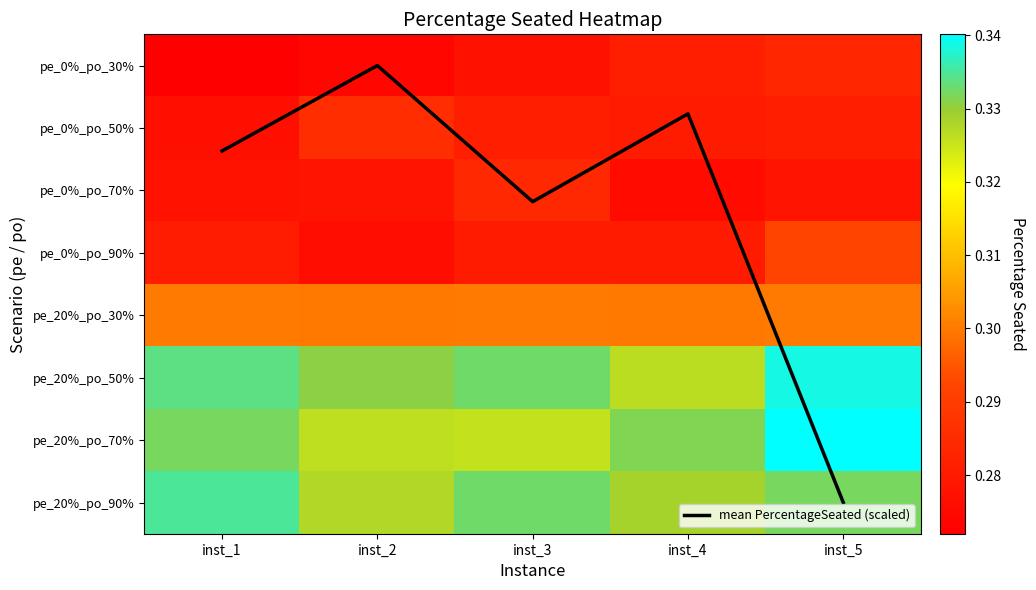

Which series has the largest total across all categories?

mean PercentageSeated (scaled)